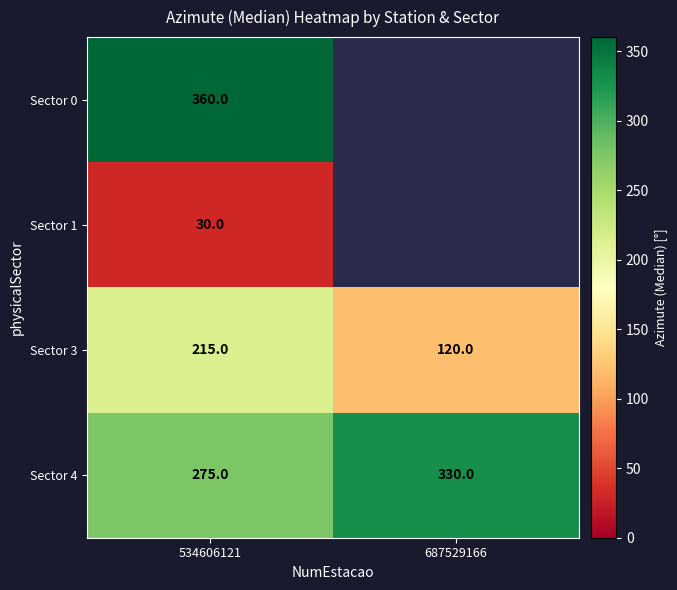

At which label does Sector 4 reach its minimum?

534606121